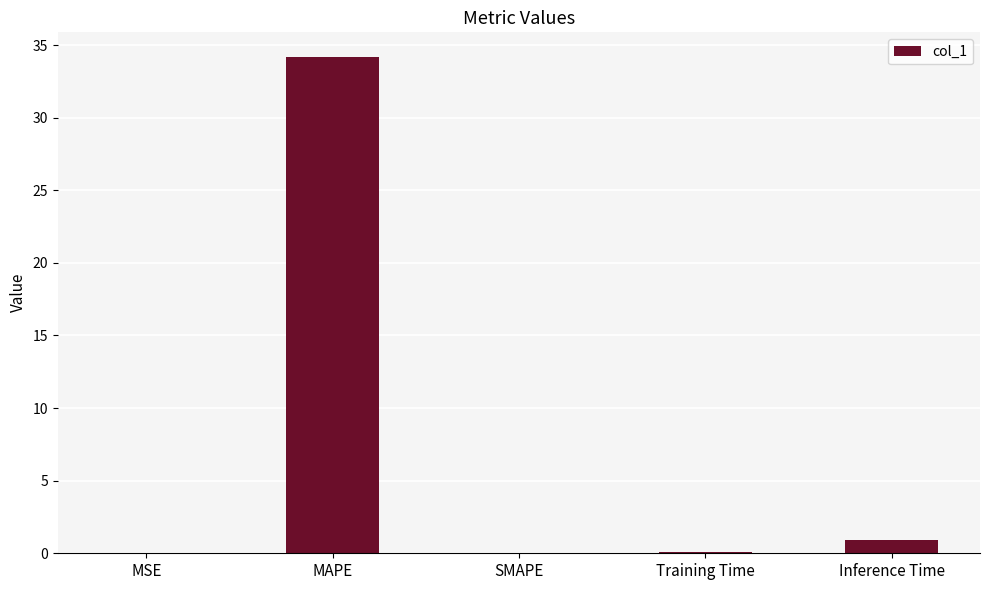

What is the sum of all values?

35.2